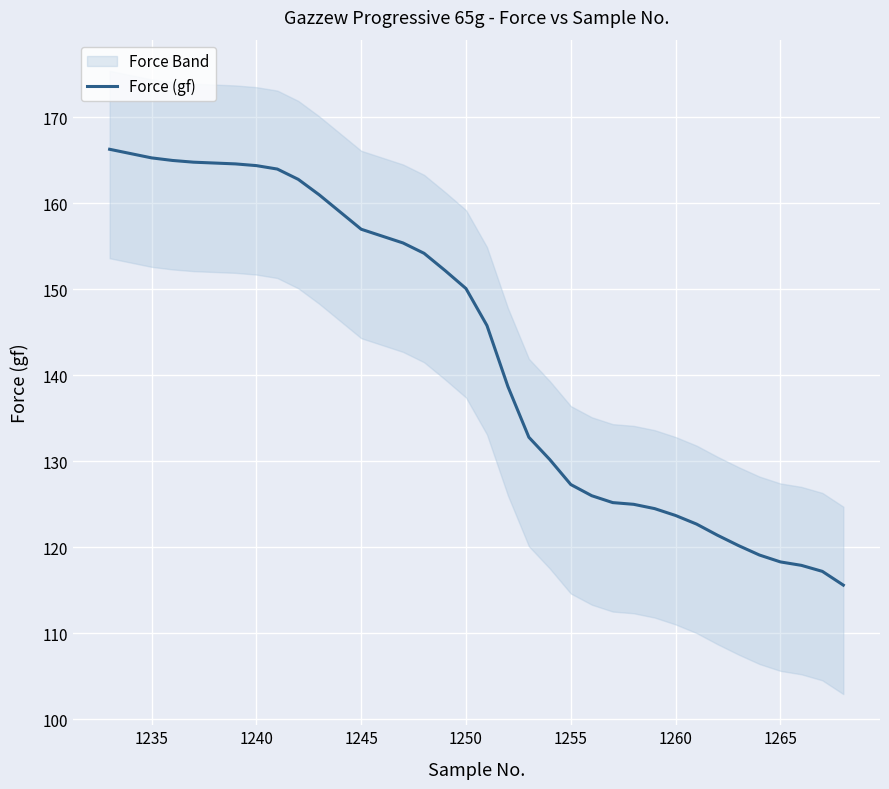

What is the sum of all values?

5144.4